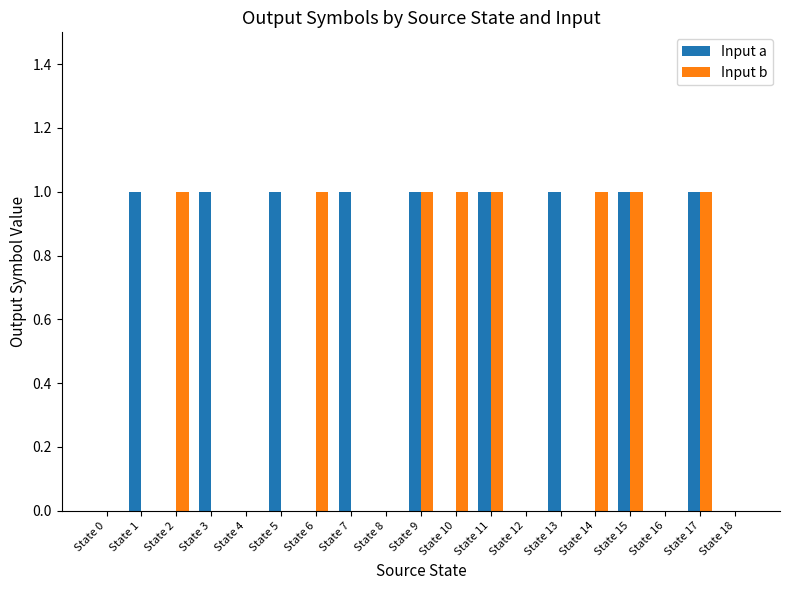

Read the Input a value at State 9.

1